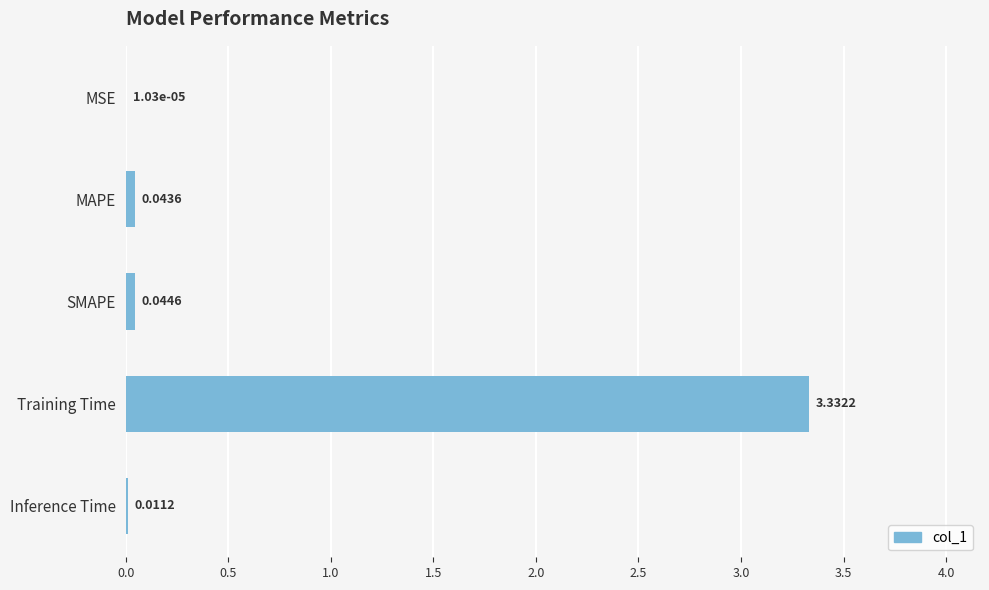

What is the sum of all values?

3.4